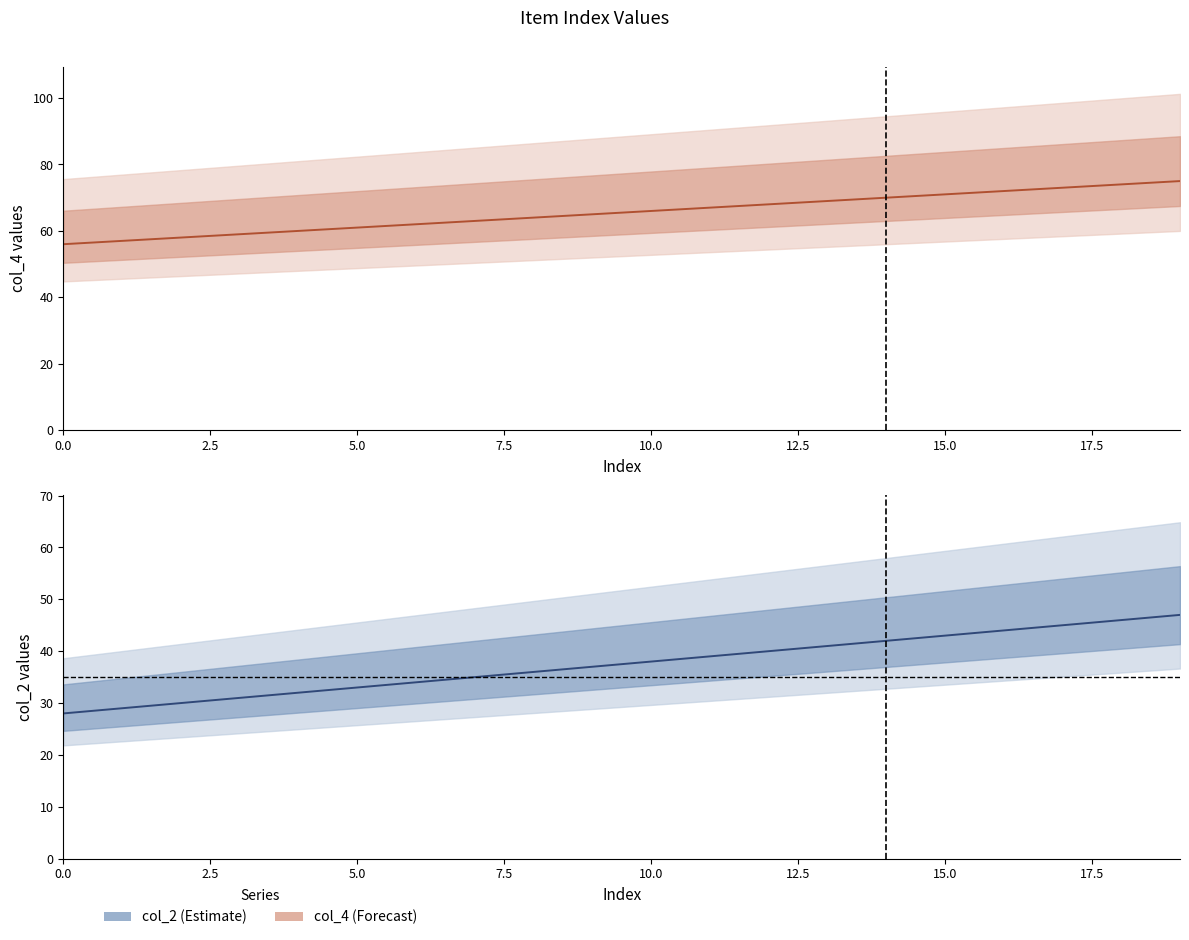

What is the difference between the maximum and minimum values in the col_2 series?

19